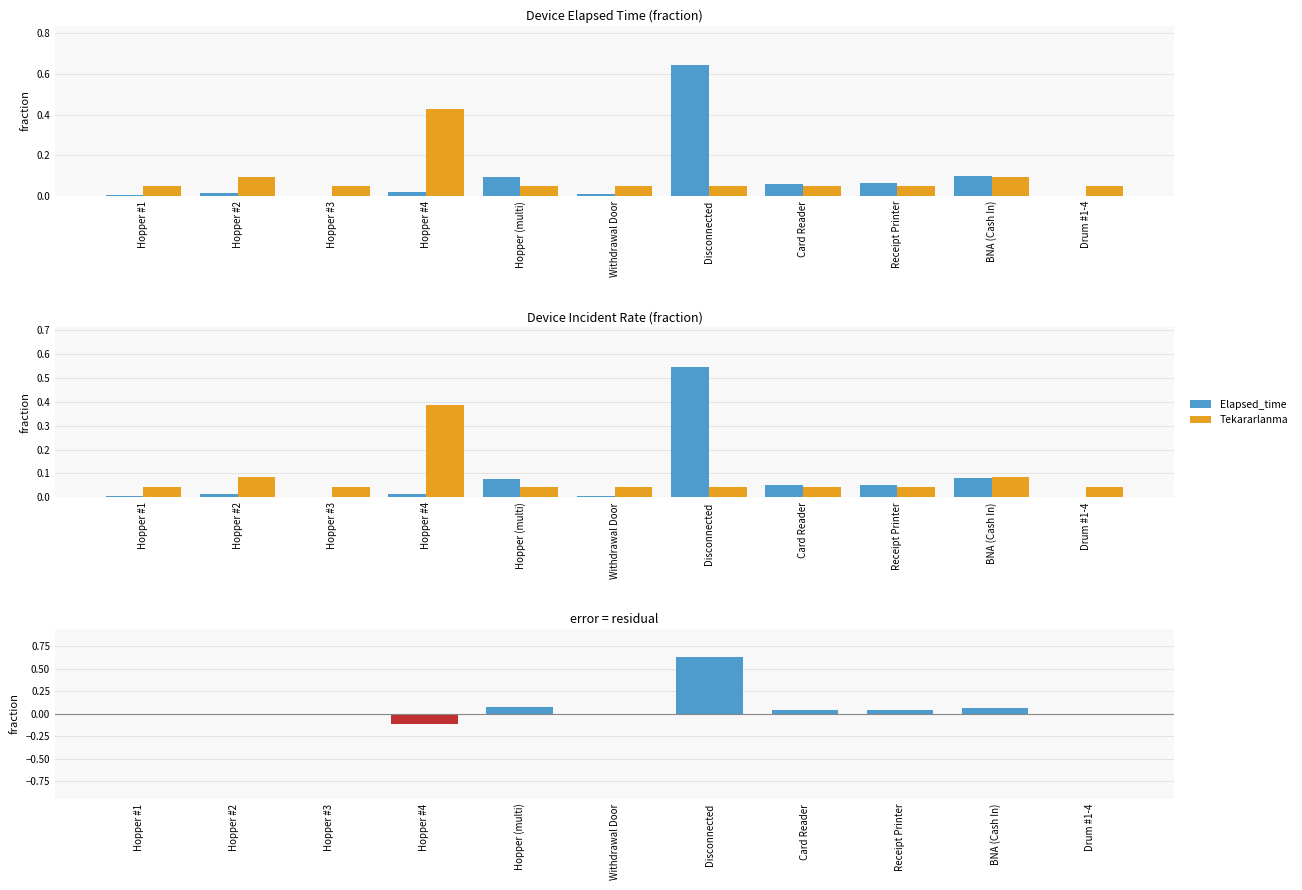

Read the Tekararlanma value at Hopper #4.

0.4